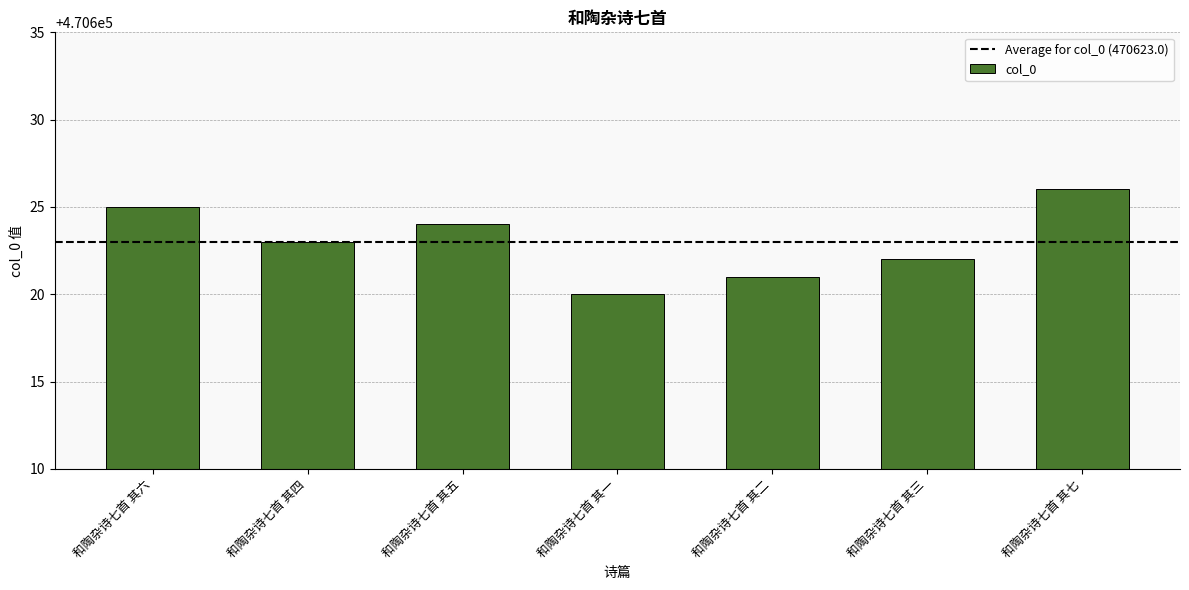

At which label does the data first exceed 470623?

和陶杂诗七首 其六